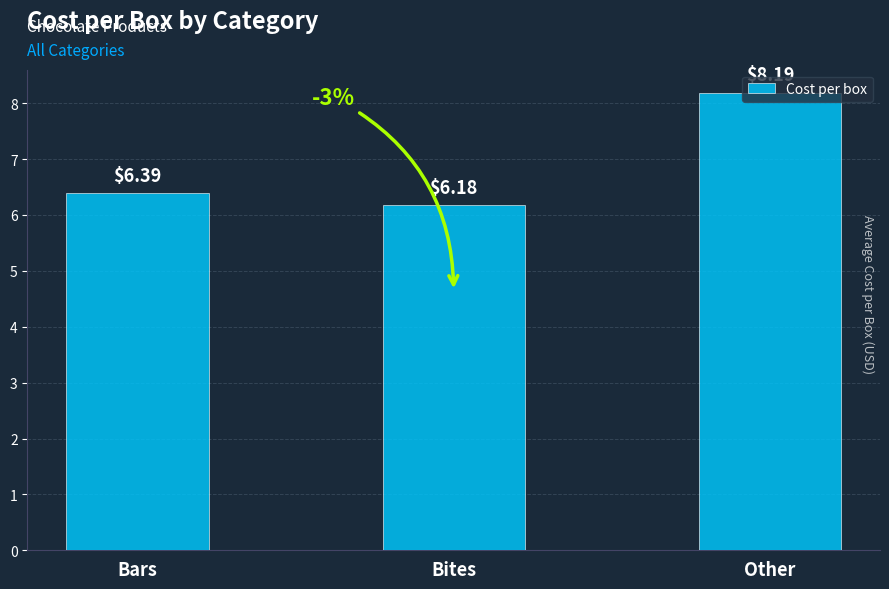

Between Bites and Other, which is larger?

Other